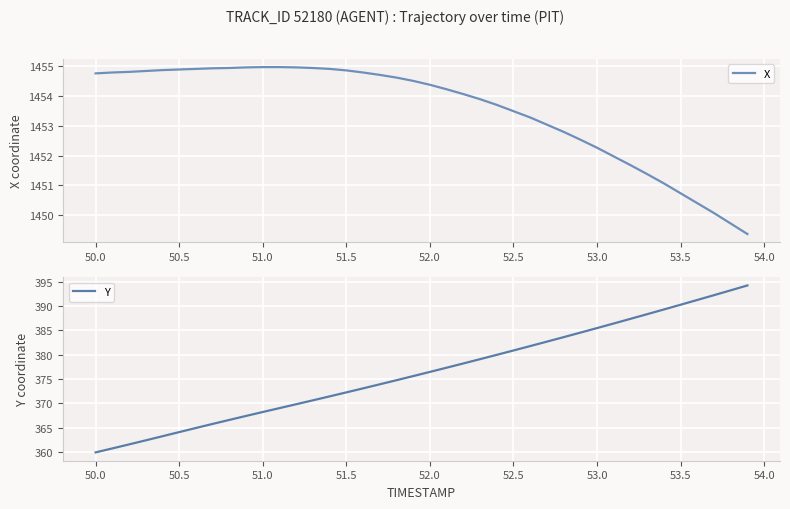

At which label does Y first exceed 376?

52.0